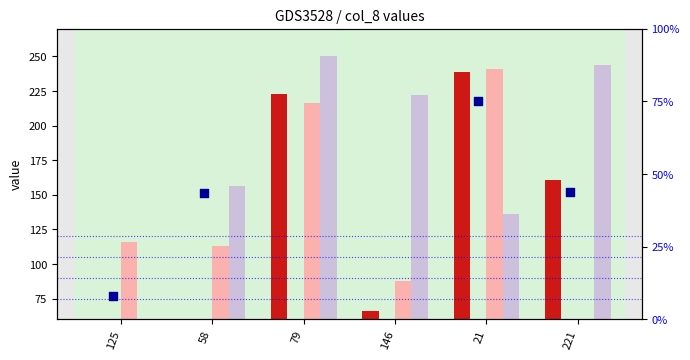

Which series reaches the maximum Y coordinate?

rank, Detection Call = ABSENT